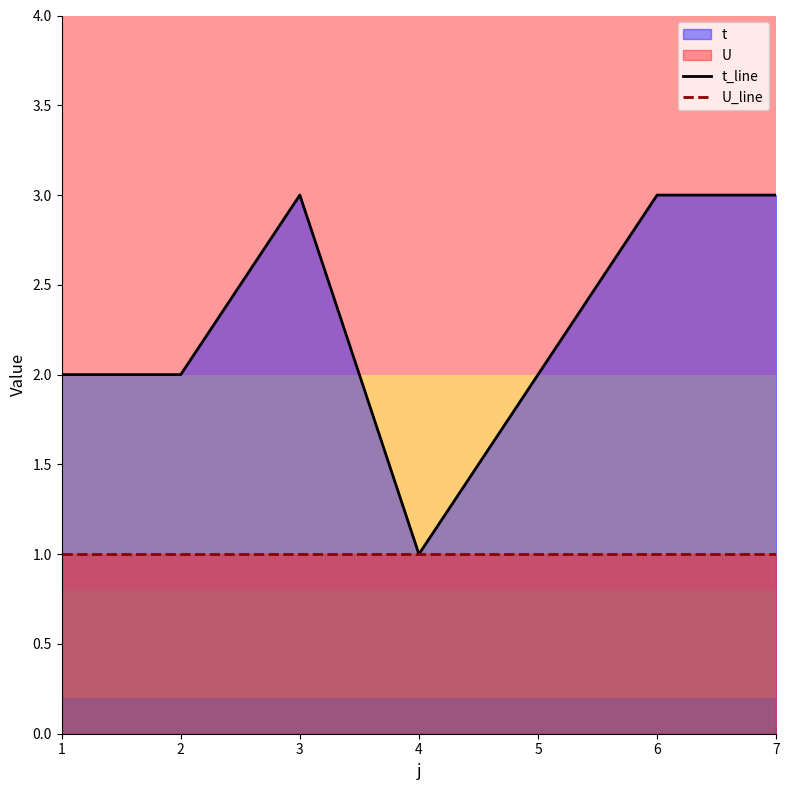

At which label is U_line closest to 1?

1